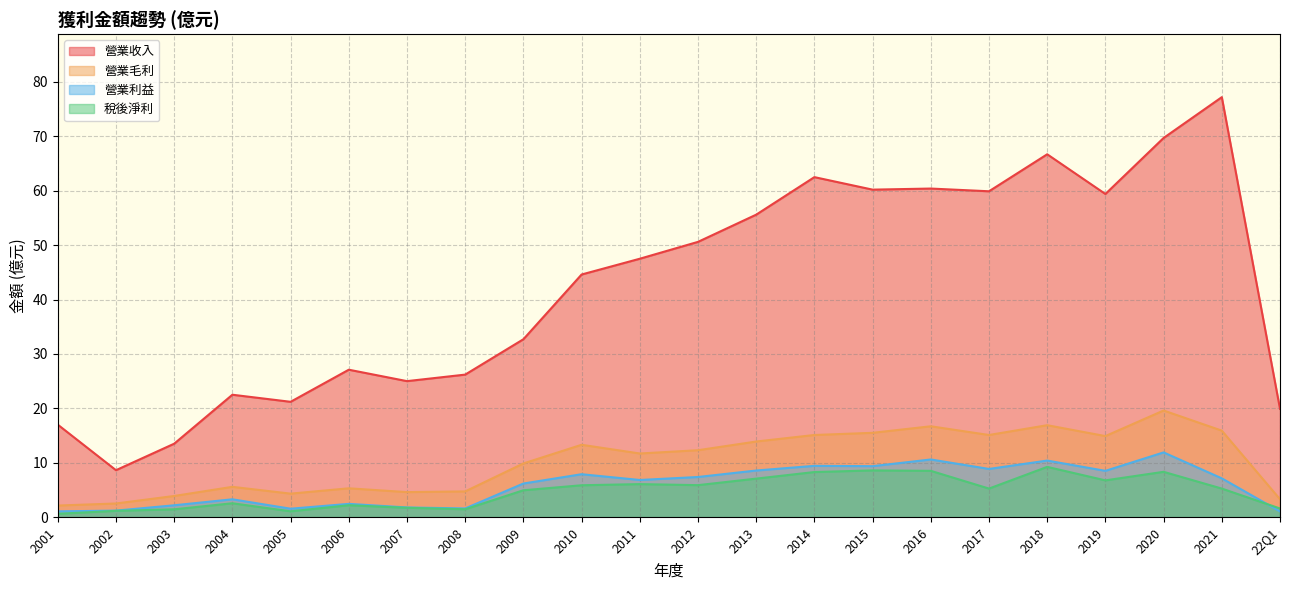

Reading right to left, transcribe all the data shown in this chart.

營業收入: 2001=17.0	2002=8.6	2003=13.5	2004=22.5	2005=21.2	2006=27.1	2007=25.0	2008=26.2	2009=32.7	2010=44.6	2011=47.5	2012=50.6	2013=55.6	2014=62.5	2015=60.2	2016=60.4	2017=59.9	2018=66.7	2019=59.4	2020=69.7	2021=77.2	22Q1=19.9
營業毛利: 2001=2.1	2002=2.5	2003=3.9	2004=5.6	2005=4.3	2006=5.3	2007=4.6	2008=4.7	2009=9.9	2010=13.3	2011=11.7	2012=12.3	2013=13.9	2014=15.1	2015=15.5	2016=16.7	2017=15.1	2018=16.9	2019=14.9	2020=19.6	2021=15.9	22Q1=3.3
營業利益: 2001=1.1	2002=1.2	2003=2.2	2004=3.3	2005=1.6	2006=2.4	2007=1.8	2008=1.6	2009=6.2	2010=7.9	2011=6.8	2012=7.4	2013=8.6	2014=9.4	2015=9.4	2016=10.6	2017=8.9	2018=10.4	2019=8.5	2020=11.9	2021=7.1	22Q1=1.1
稅後淨利: 2001=0.6	2002=1.2	2003=1.4	2004=2.5	2005=1.1	2006=2.2	2007=1.7	2008=1.4	2009=4.9	2010=5.9	2011=6.1	2012=5.9	2013=7.1	2014=8.3	2015=8.6	2016=8.5	2017=5.2	2018=9.2	2019=6.8	2020=8.3	2021=5.2	22Q1=1.6